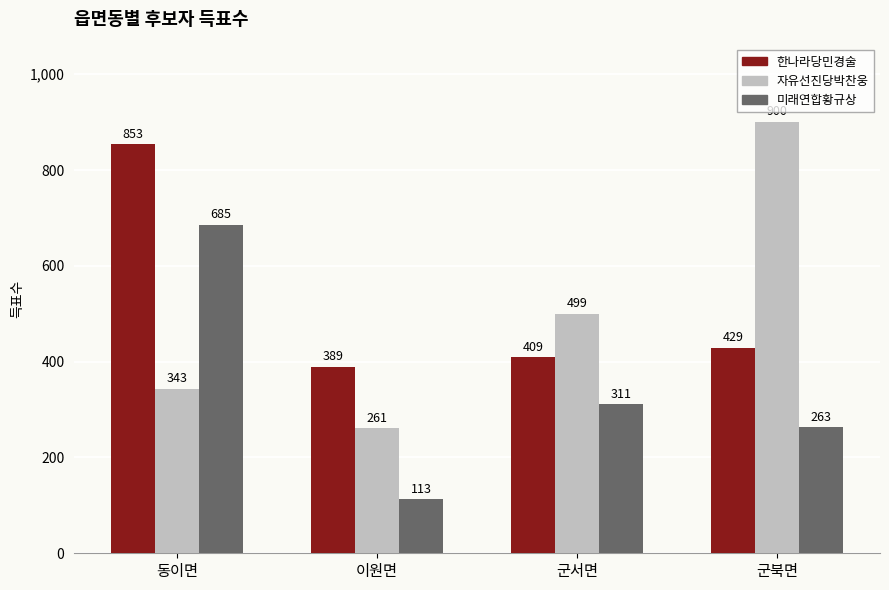

Reading right to left, list all the values displayed in this chart.

한나라당민경술: 군북면=429	군서면=409	이원면=389	동이면=853
자유선진당박찬웅: 군북면=900	군서면=499	이원면=261	동이면=343
미래연합황규상: 군북면=263	군서면=311	이원면=113	동이면=685